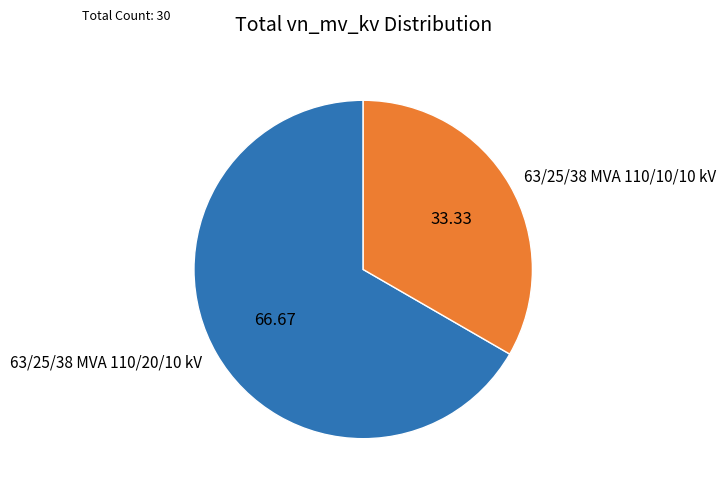

Rank the categories by value from highest to lowest.

63/25/38 MVA 110/20/10 kV, 63/25/38 MVA 110/10/10 kV